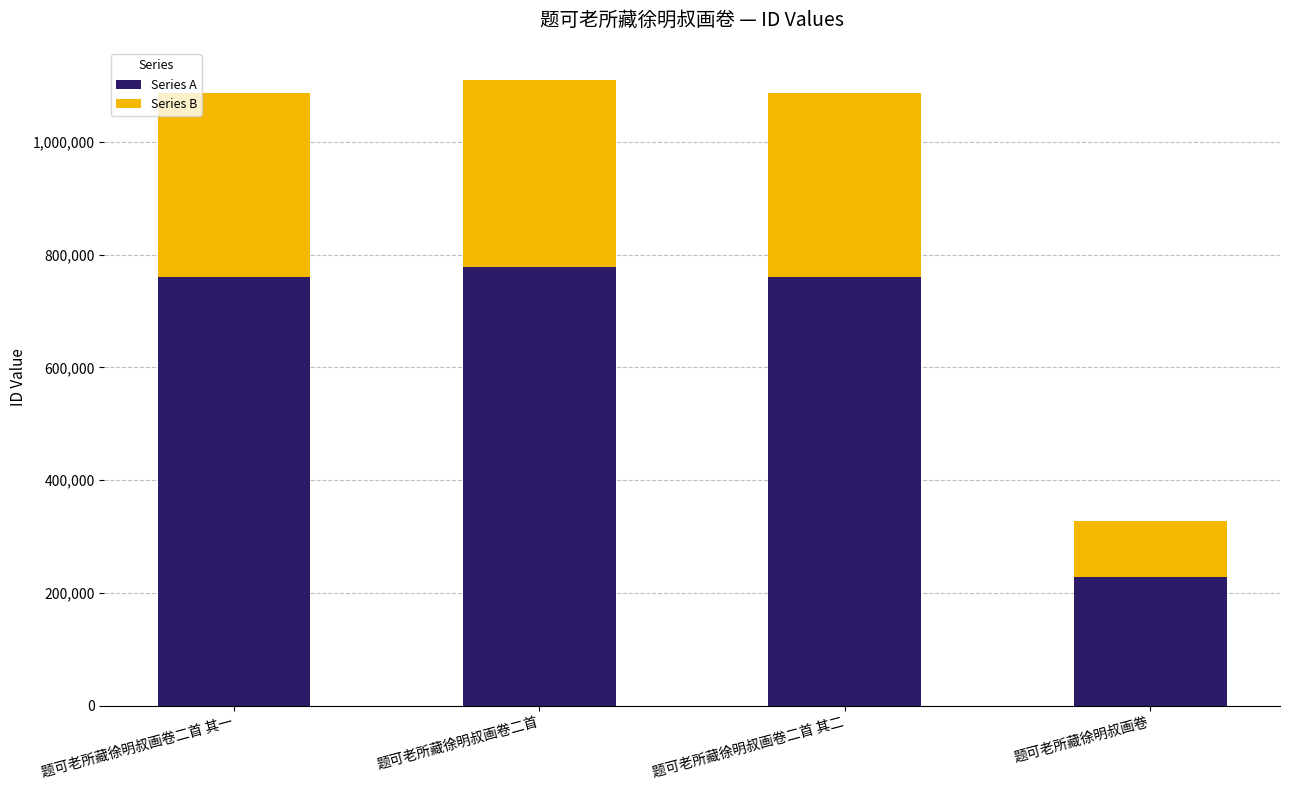

What is the sum of all Series A values?

2529271.5